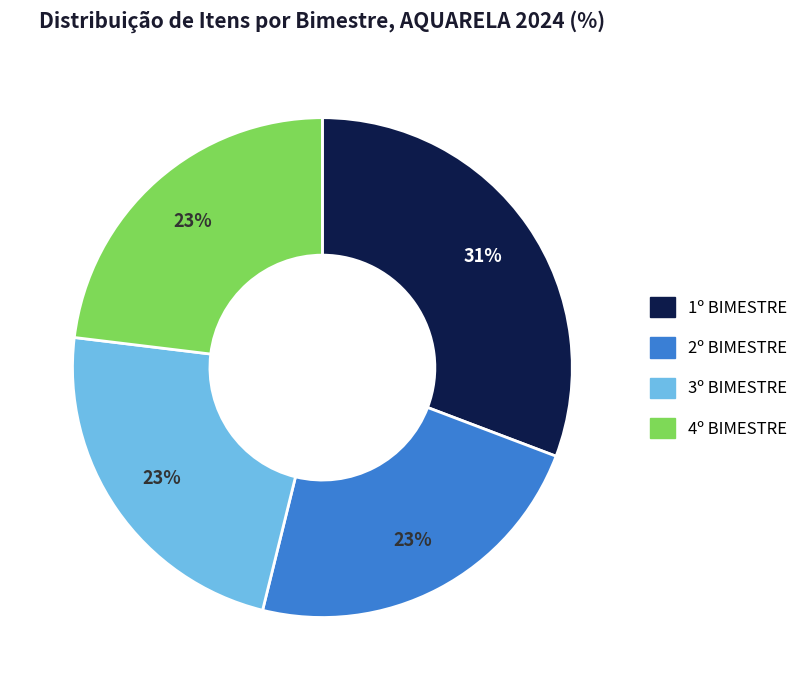

Is it true that 2º BIMESTRE is 23% of the pie?

True